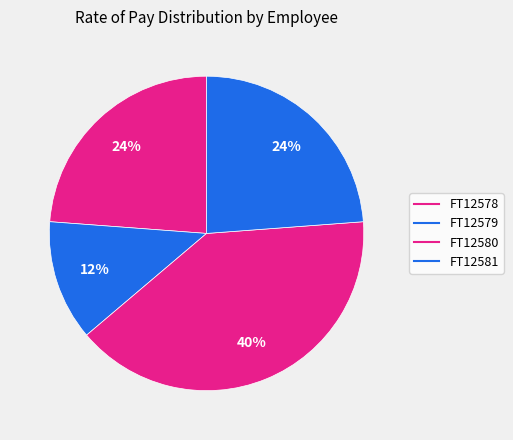

What is the ratio of the value at FT12579 to the value at FT12578?

0.5